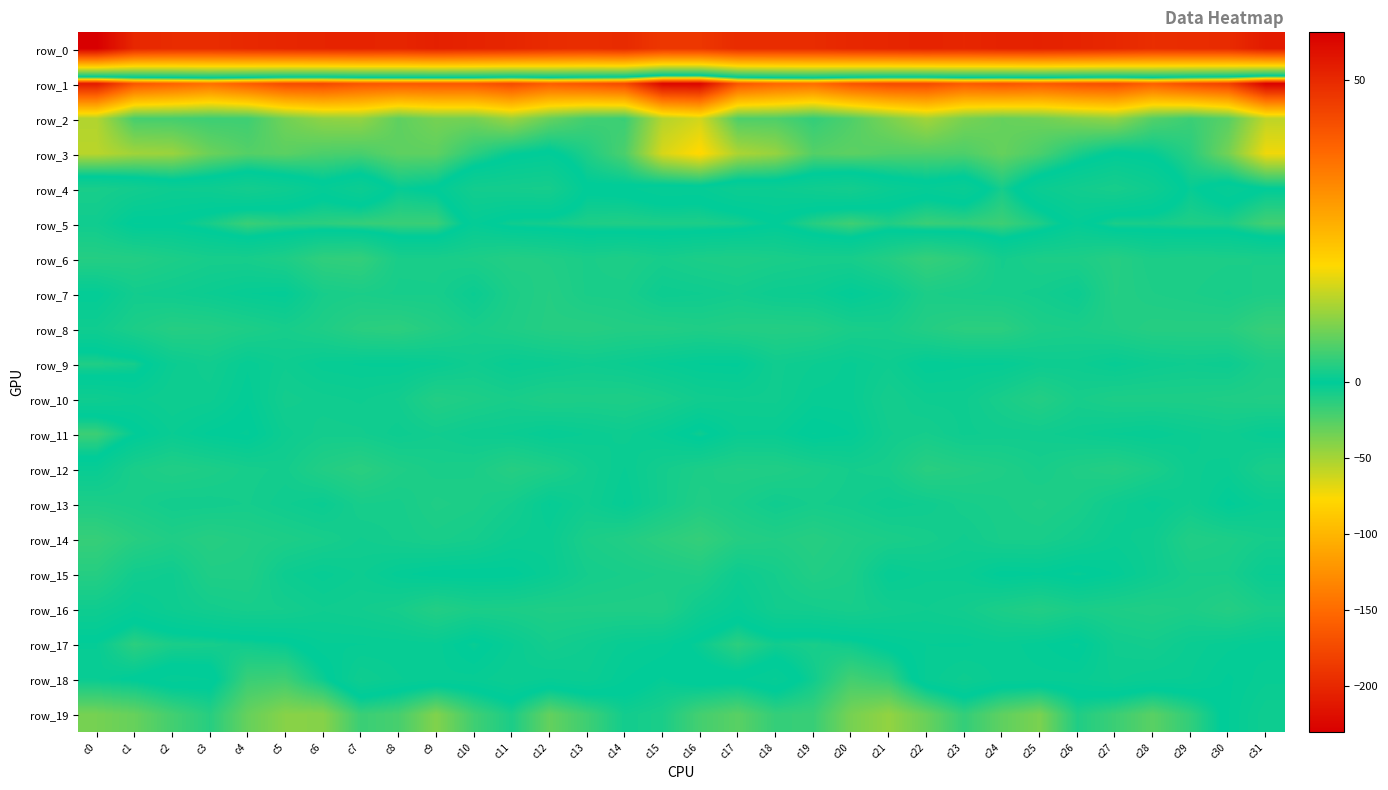

True or false: row_6 has a value of -8.4 at c16.

True